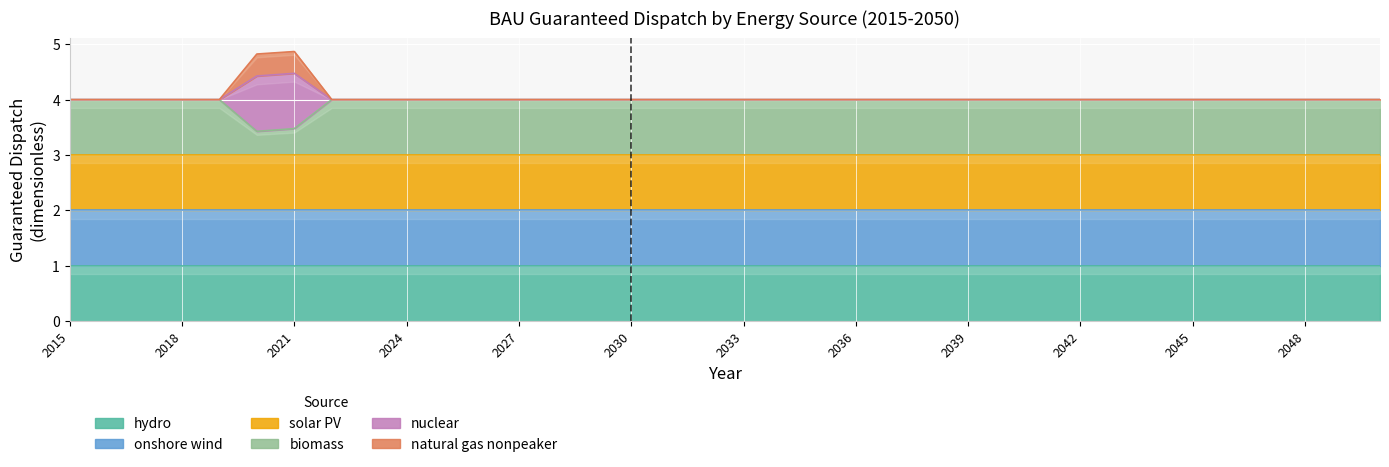

Is it true that biomass equals 4.0 at 2033?

True